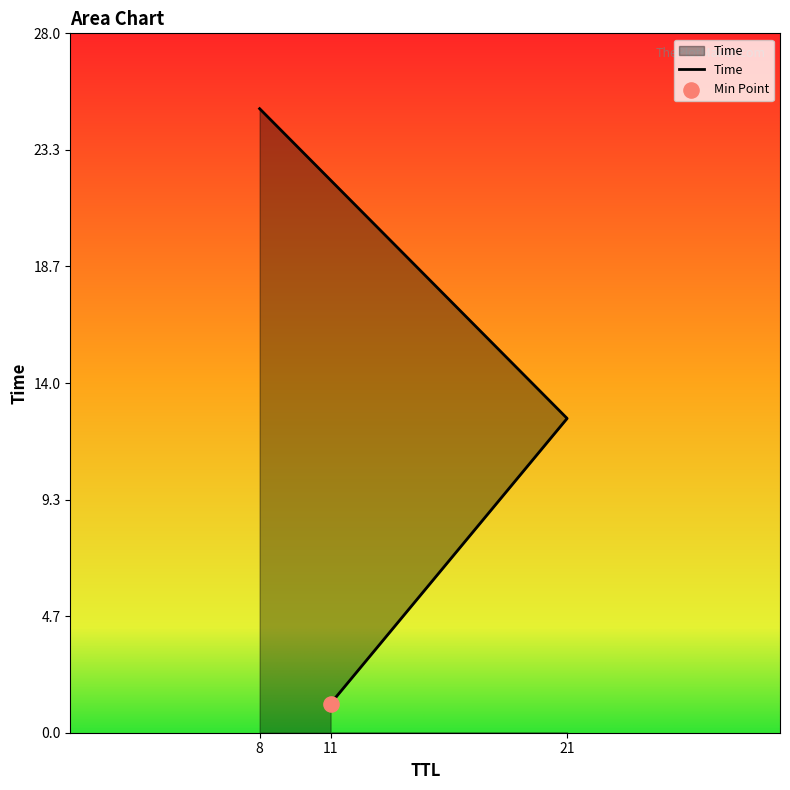

Approximately how many times larger is the value at 21 compared to 11?

10.8